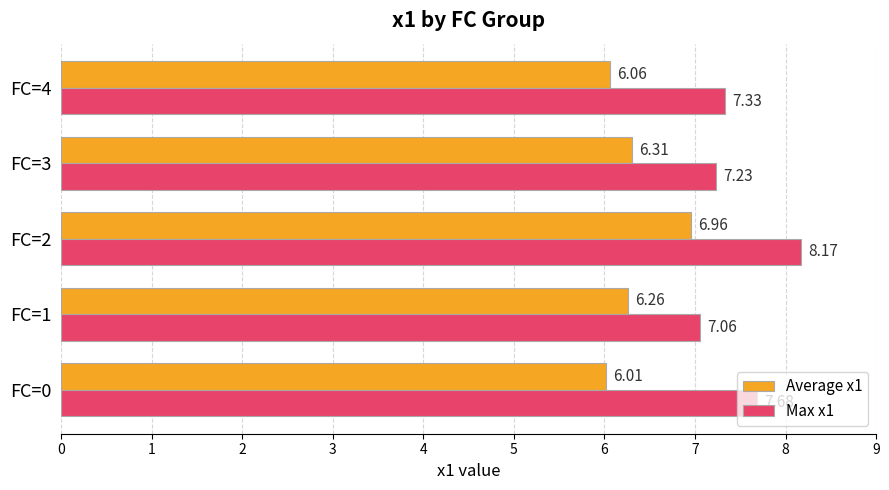

Is the value of Average x1 at FC=4 greater than the value of Max x1 at FC=0?

No